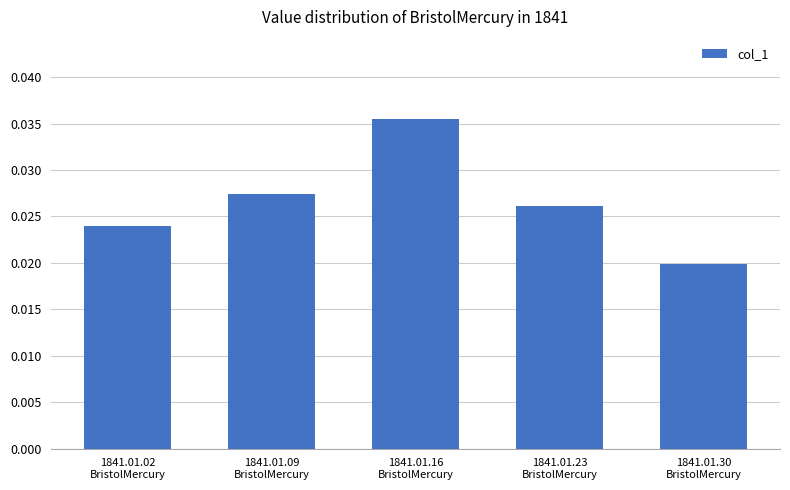

Does the chart contain any negative values?

No